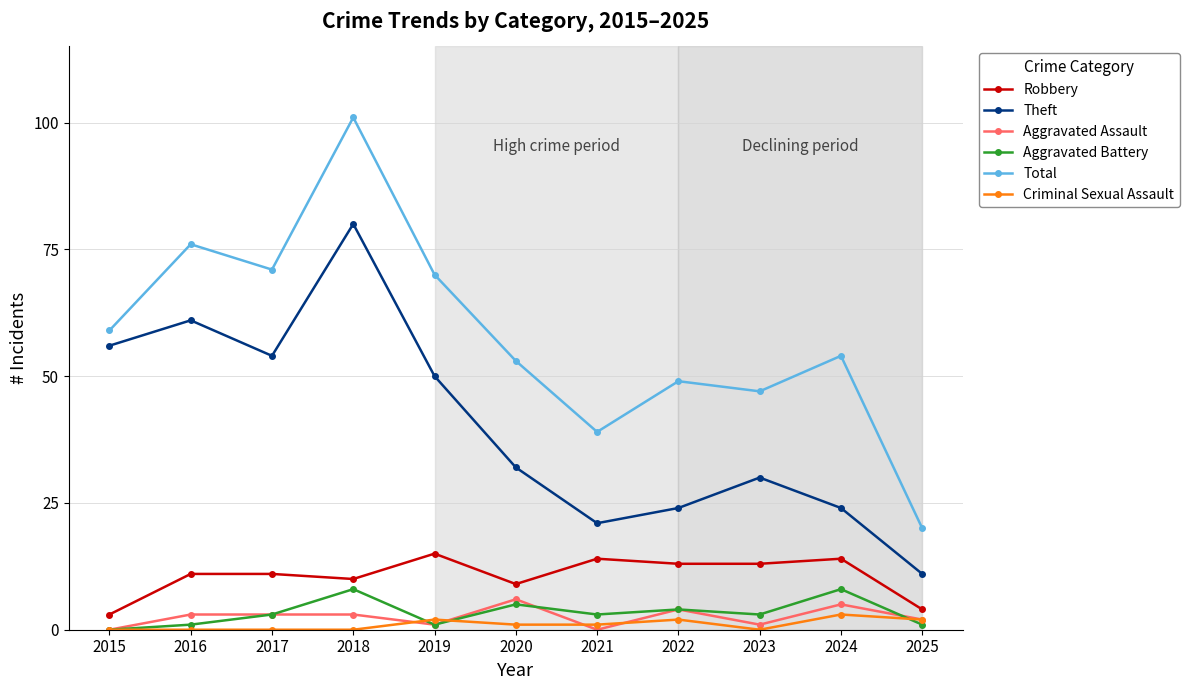

How many interior local valleys does the Theft series have?

2